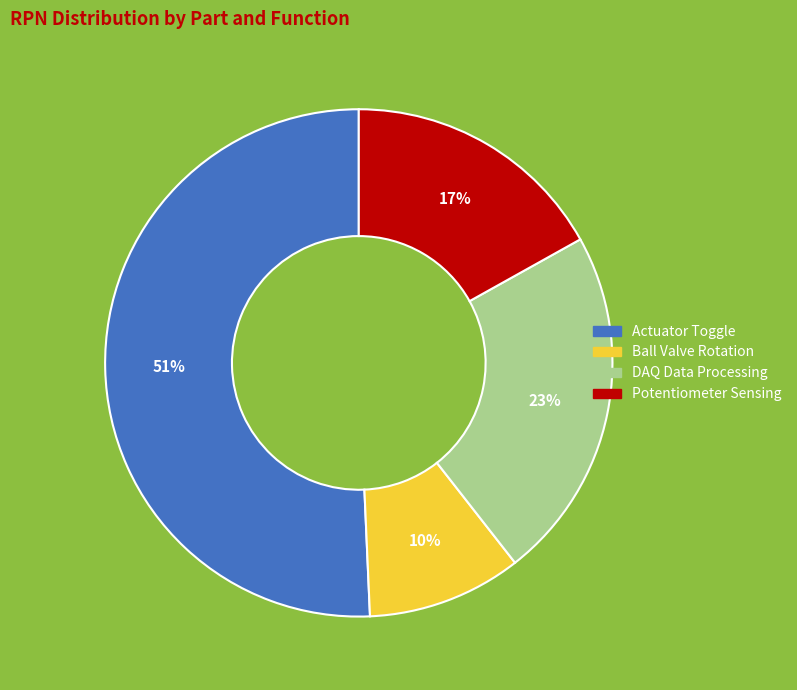

How many slices are in this pie chart?

4